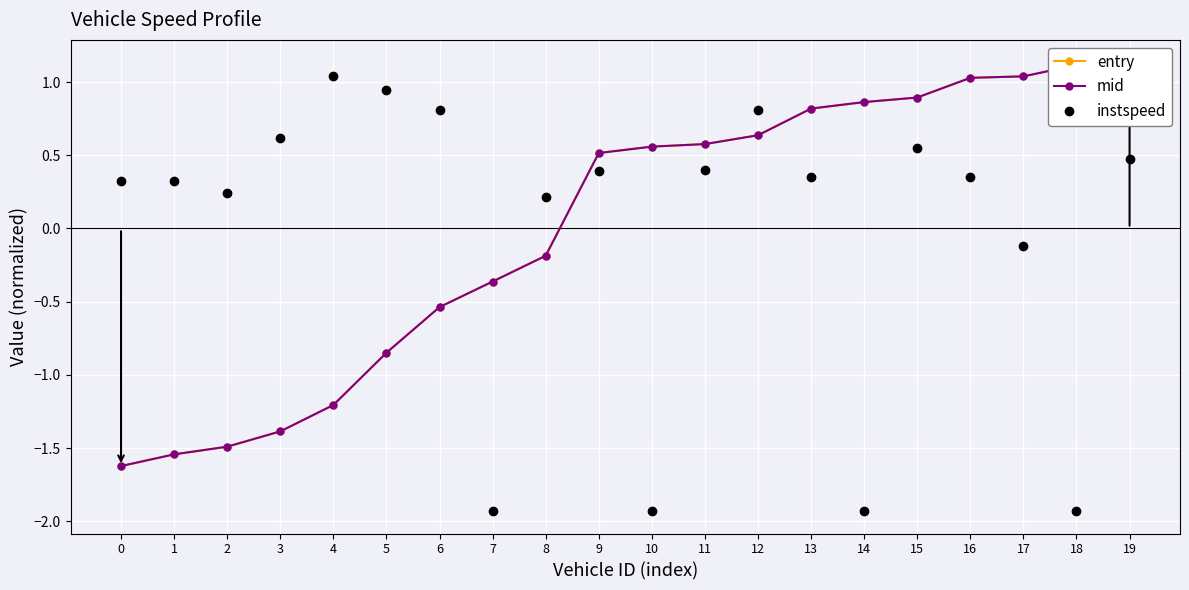

How many data points does each series have?

20